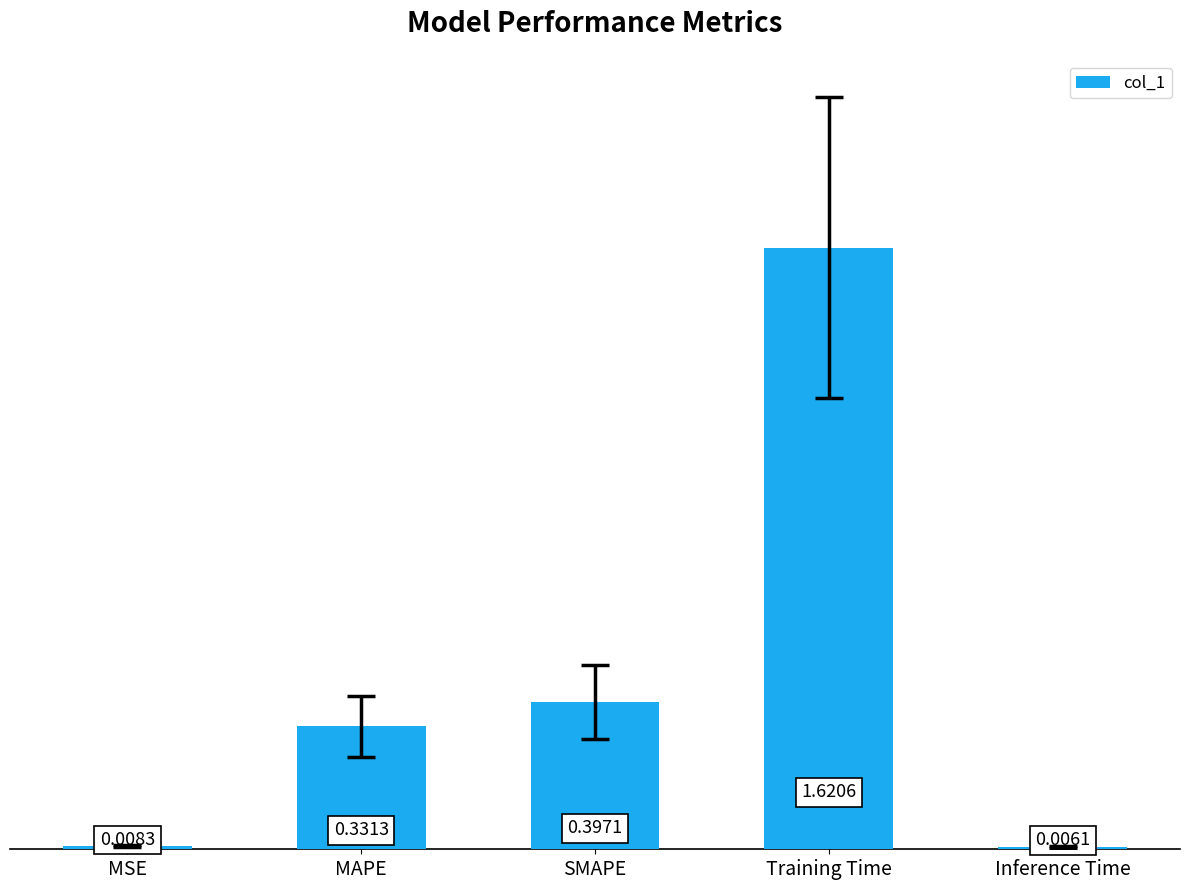

What is the sum of the values at MAPE and Training Time?

2.0